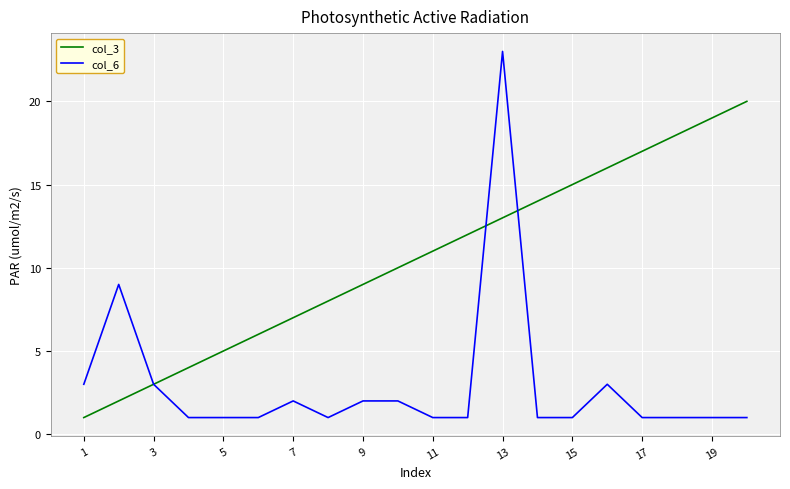

After their last crossing, which series has the higher values: col_6 or col_3?

col_3